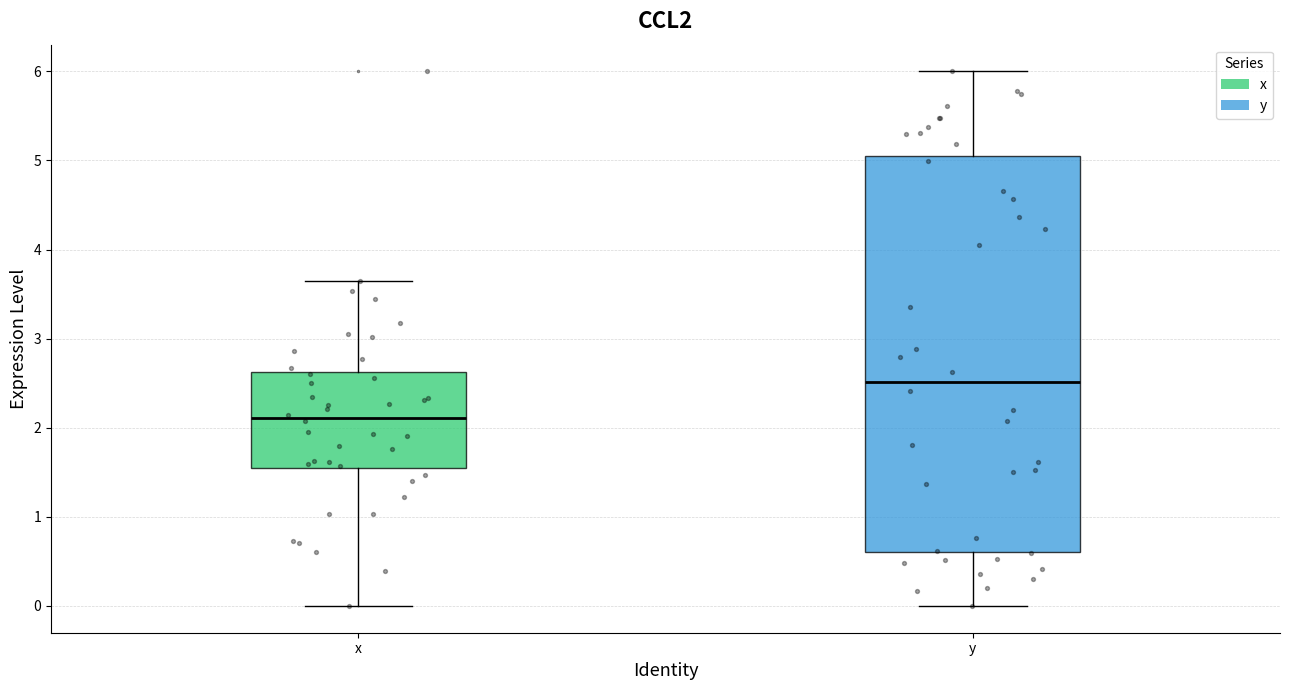

Reading left to right, transcribe this box plot: for each box, give where its median line is, the range the box spans, and where its two whiskers end, as read against the y-axis. The values are not printed on the chart, so give them approximately, as read against the axis.

x: median 2.1, box 1.5 to 2.6, whiskers 0.0 to 3.6
y: median 2.5, box 0.6 to 5.0, whiskers 0.0 to 6.0